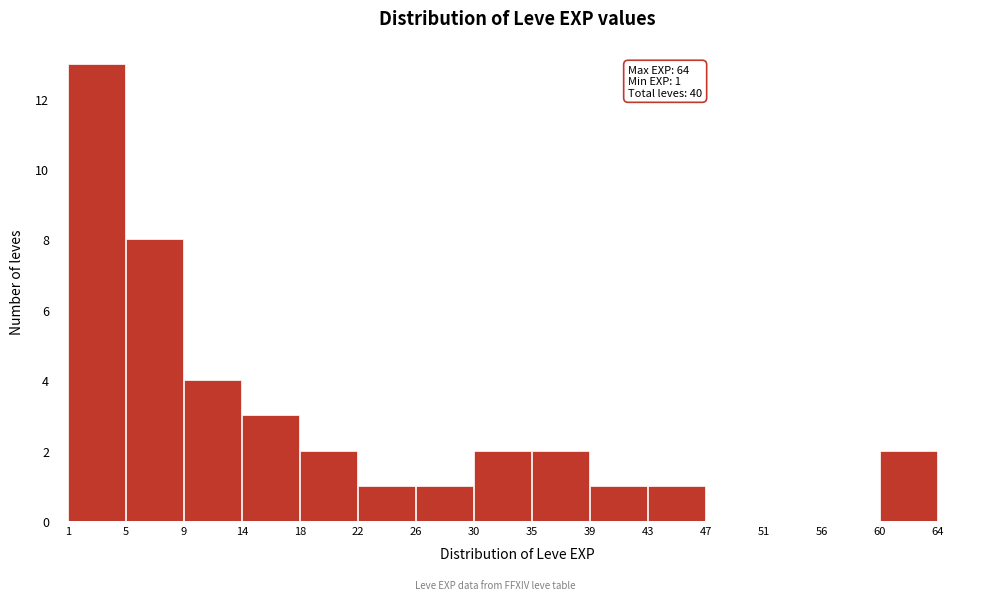

Over which range of the x-axis is the bar tallest?

1 to 5